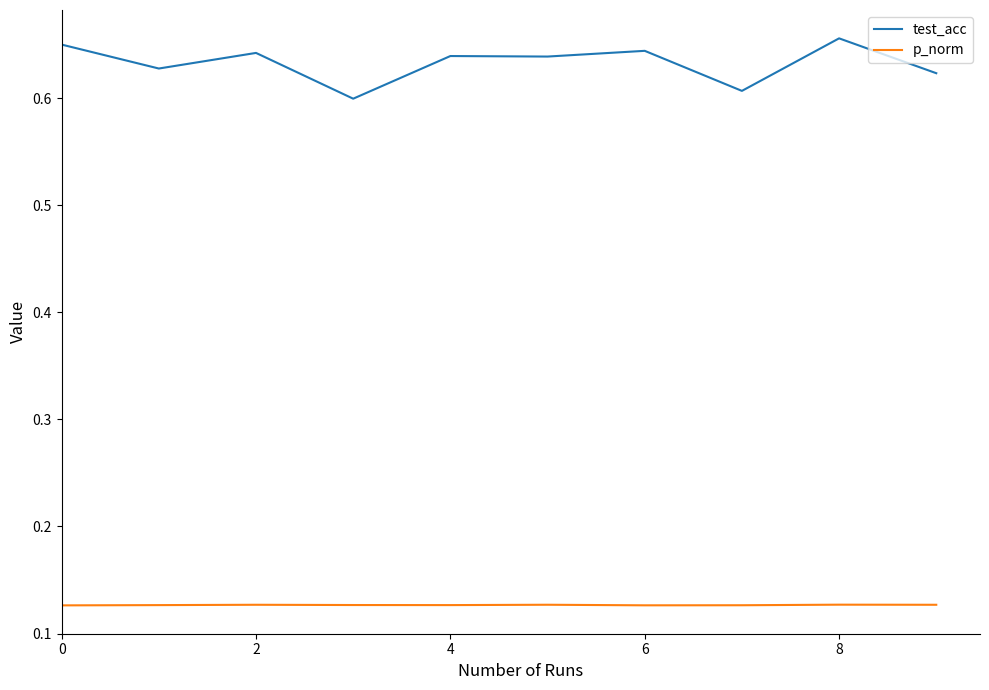

True or false: p_norm and test_acc intersect in this chart.

False